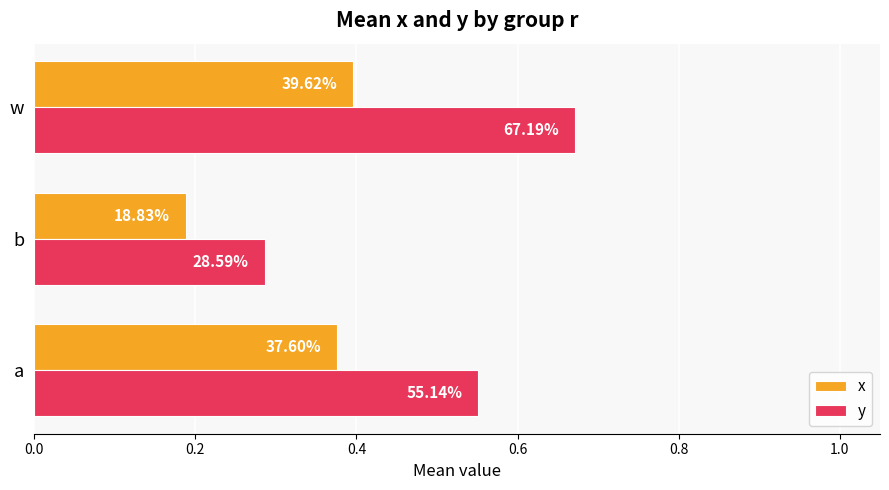

What are all the series names shown in the legend?

x, y